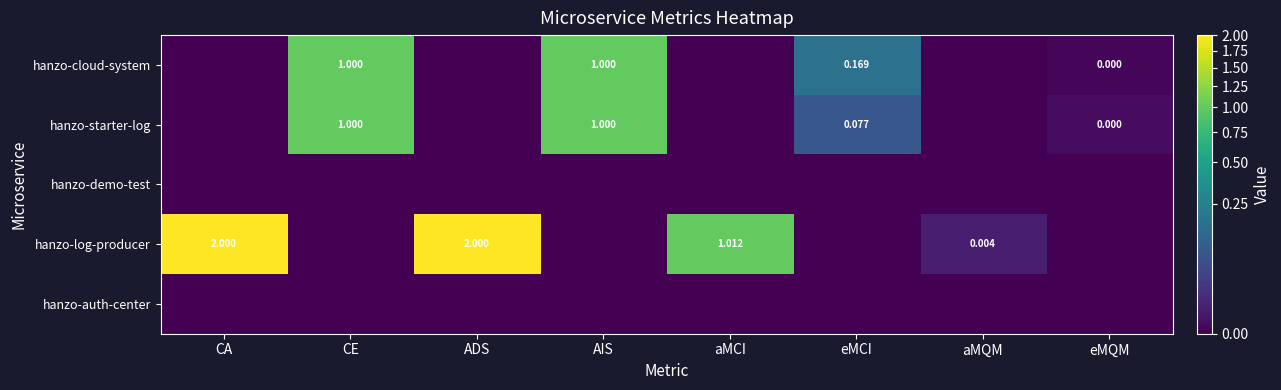

Between CE and eMQM, which series saw the biggest shift?

hanzo-cloud-system